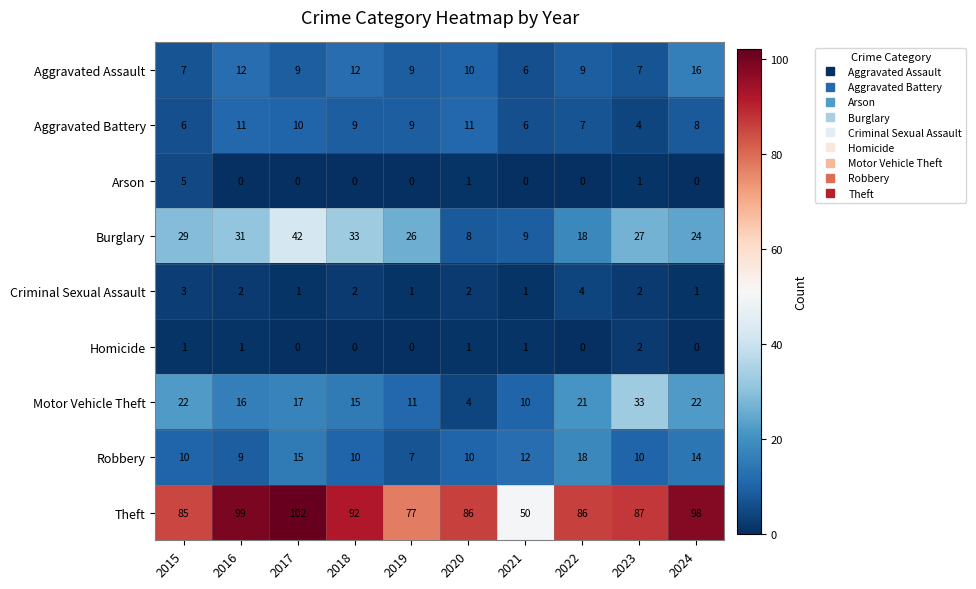

How many series are shown in this chart?

9